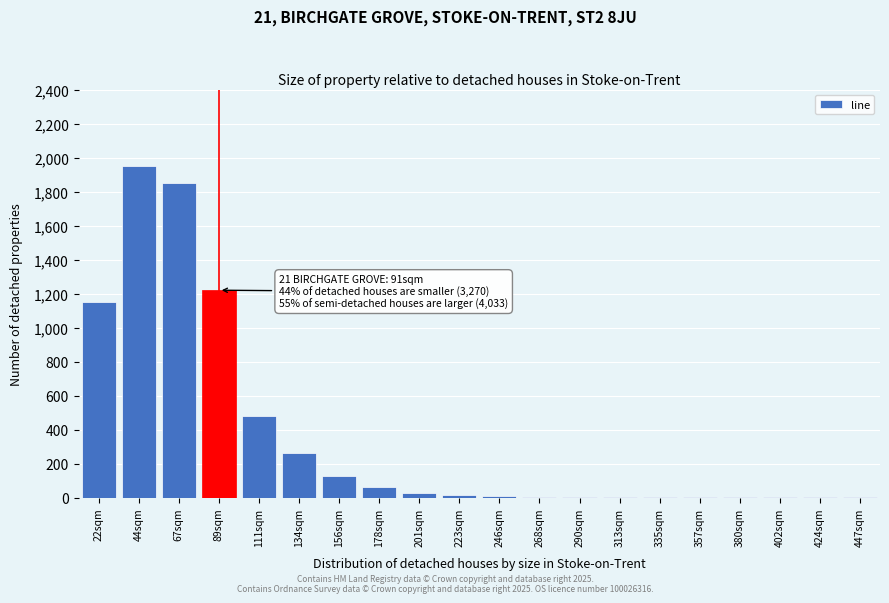

At which label is the value closest to 975?

22sqm